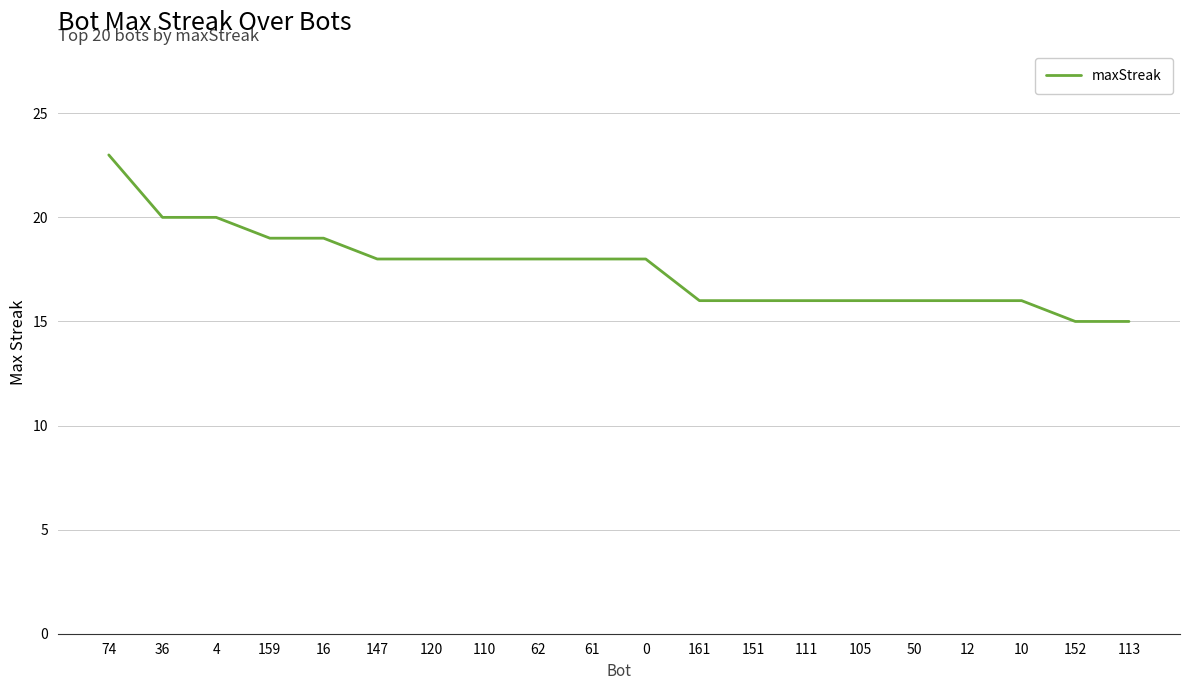

What is the average value?

18